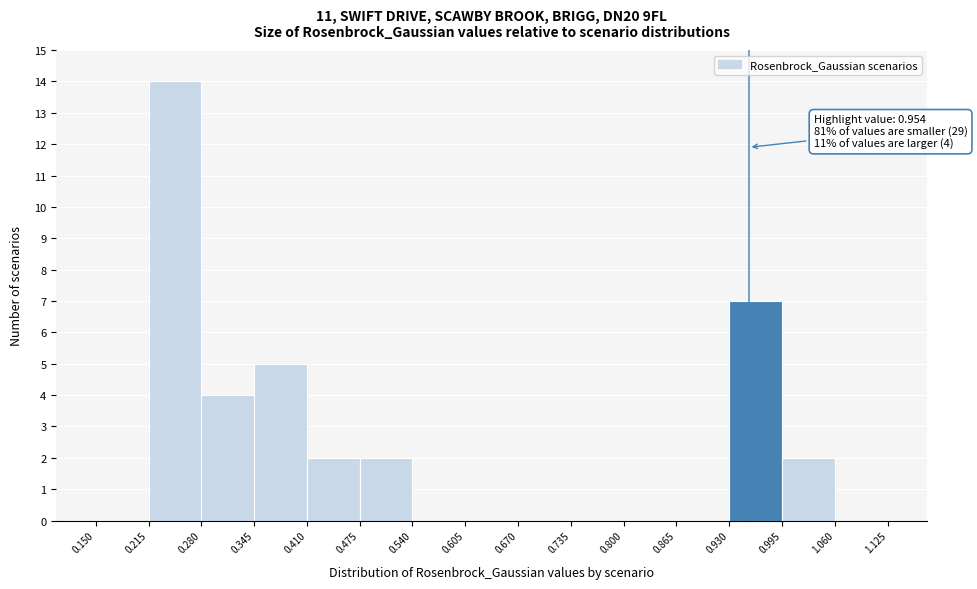

Which range on the x-axis has the tallest bar?

0.215 to 0.280